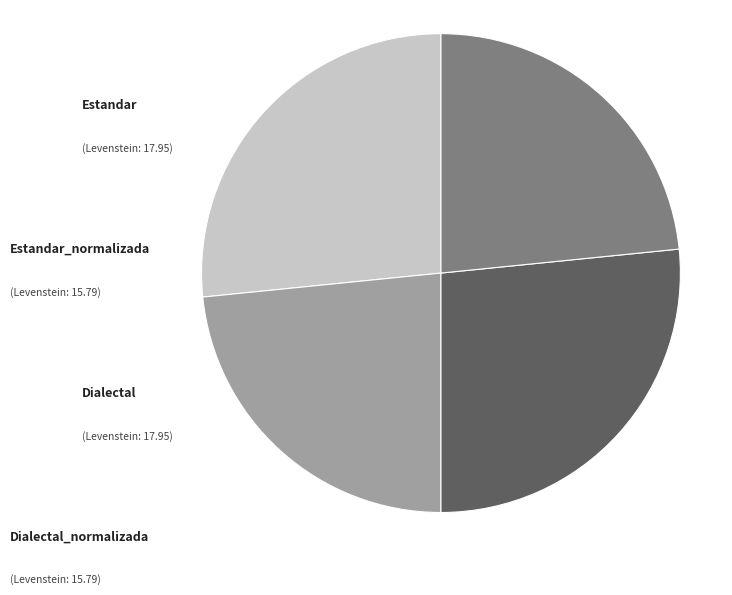

Does any single category account for the majority?

No